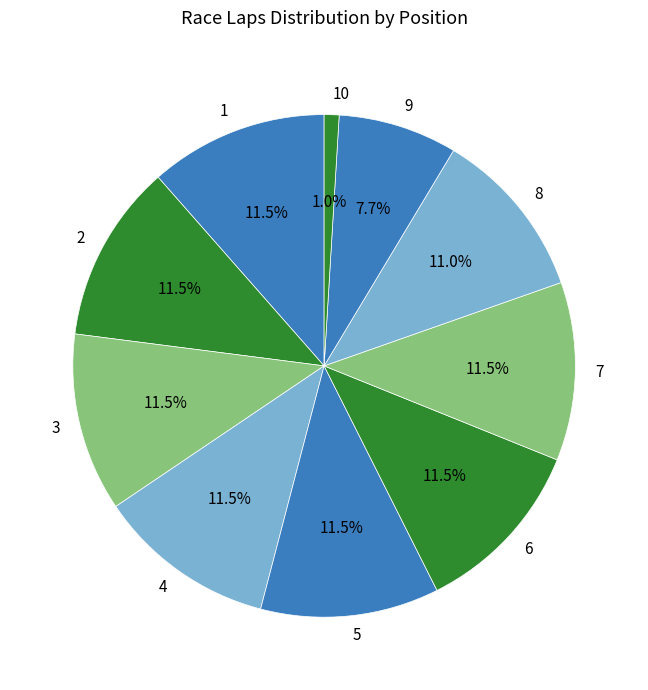

Do 8 and 2 together represent more than half of the pie?

No